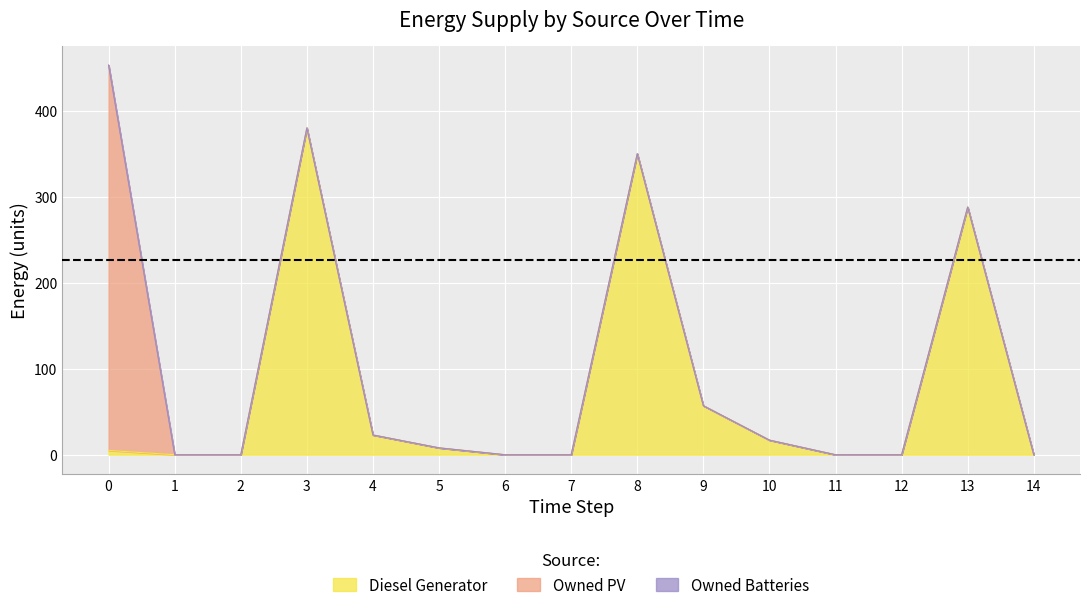

Is it true that Owned PV equals 0 at 5?

True